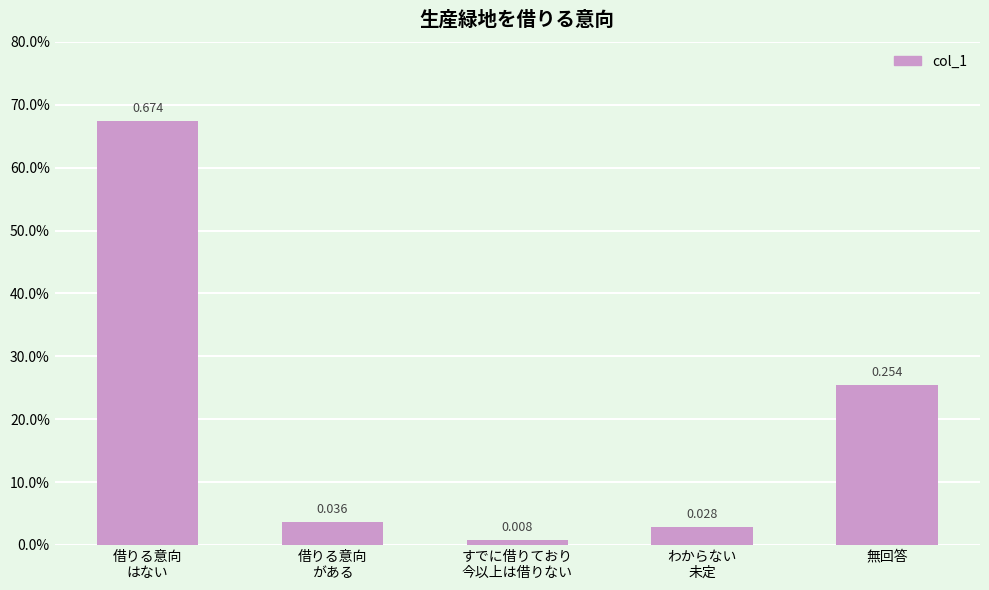

What is the label of the 4th bar from the left?

わからない
未定